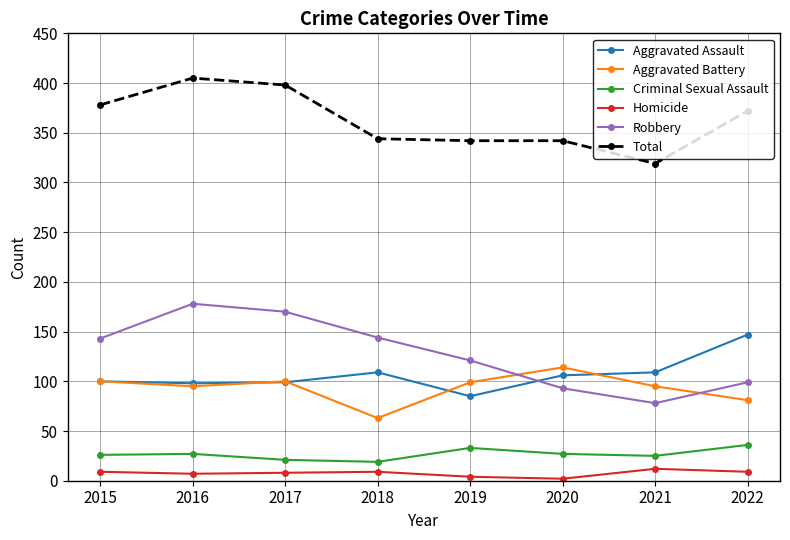

In Robbery, how many points are lower than both neighbors (excluding endpoints)?

1